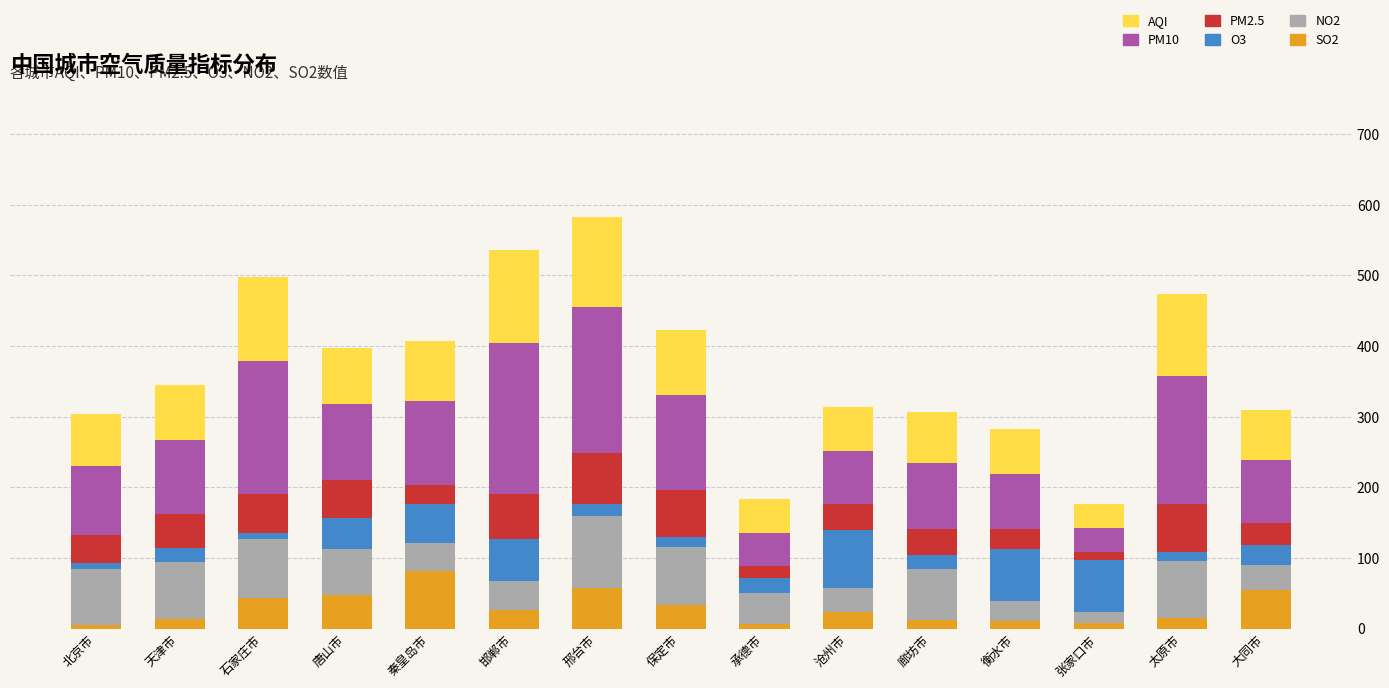

At which label does SO2 reach its peak?

秦皇岛市